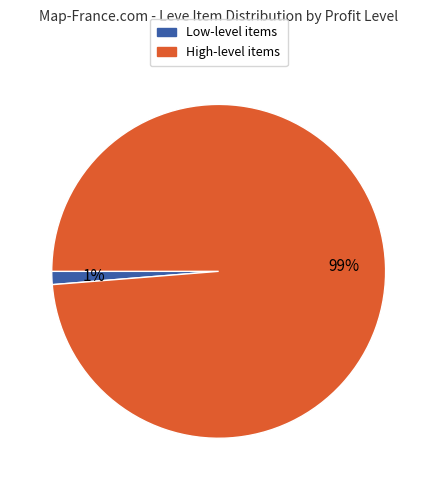

Is there a majority slice in this chart?

Yes